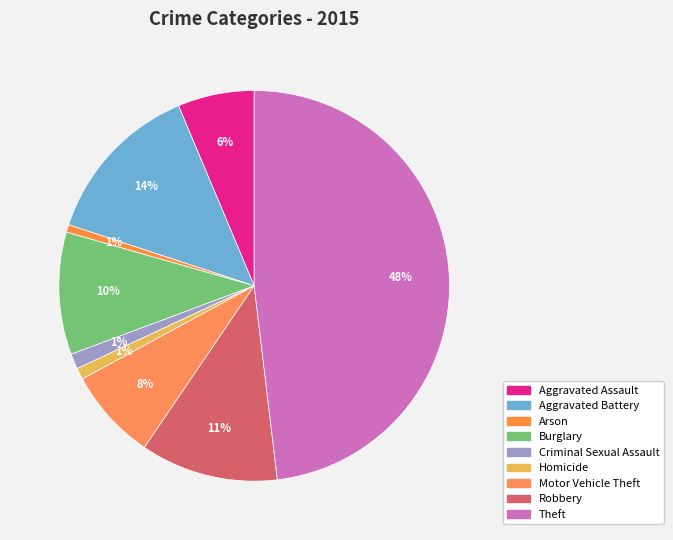

How many slices are in this pie chart?

9